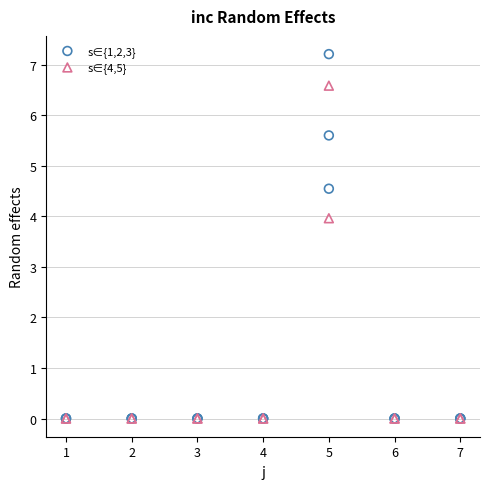

Which series has the widest spread of Y values?

s∈{1,2,3}